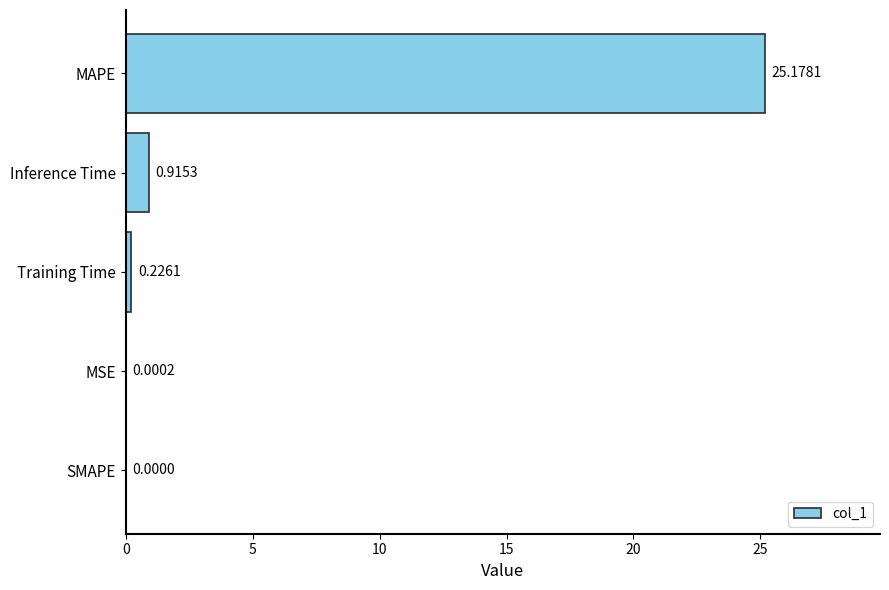

Where is the data nearest to the value 12?

Inference Time